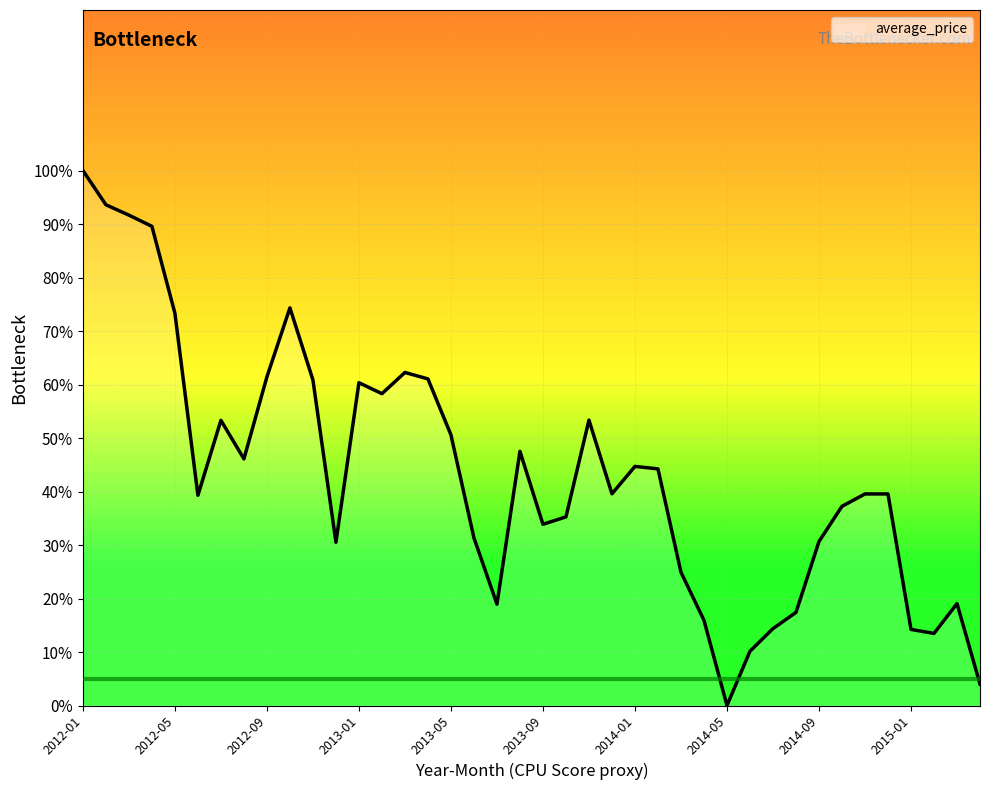

What is the maximum value shown in the chart?

100.0